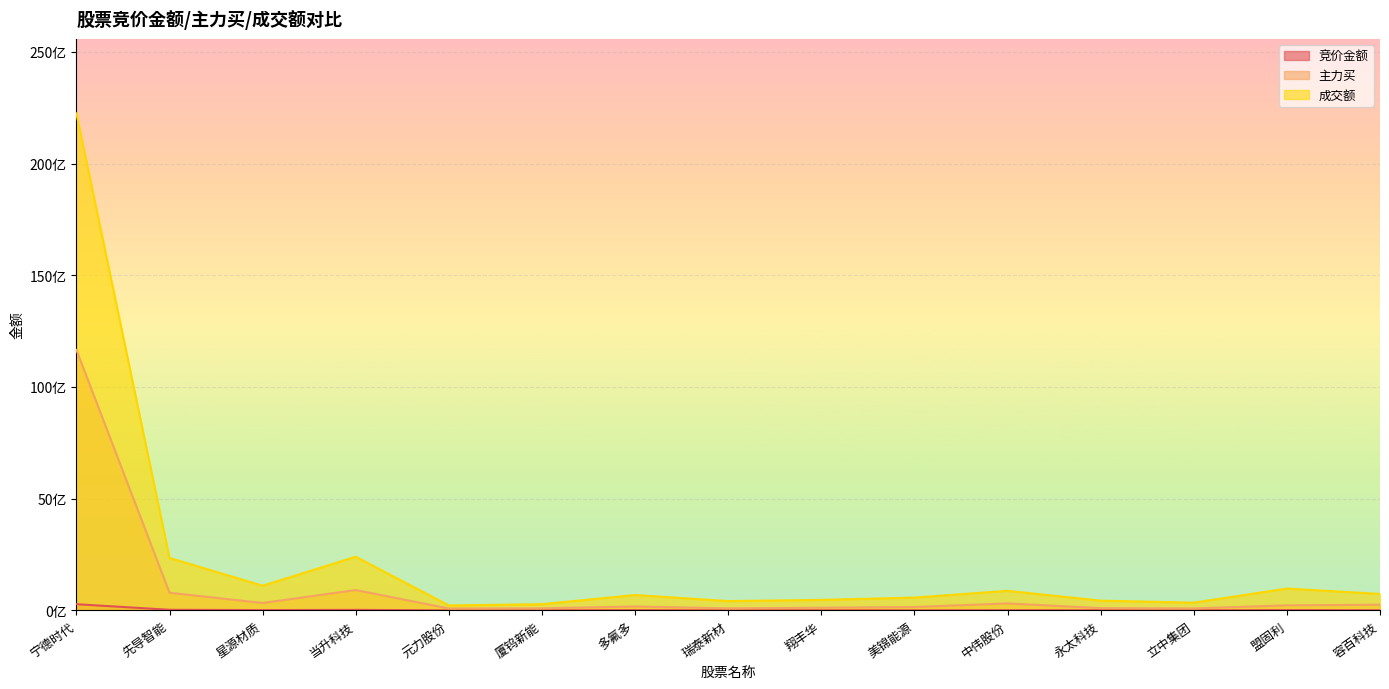

What is the difference between the maximum and second lowest values in the 成交额 series?

21969012739